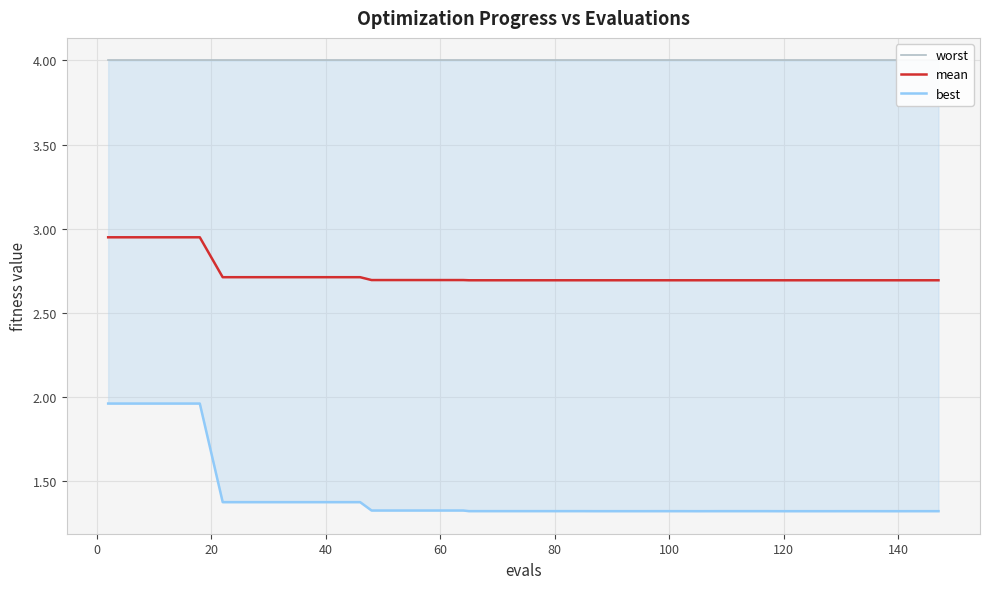

At how many categories does at least one series exceed 1?

40